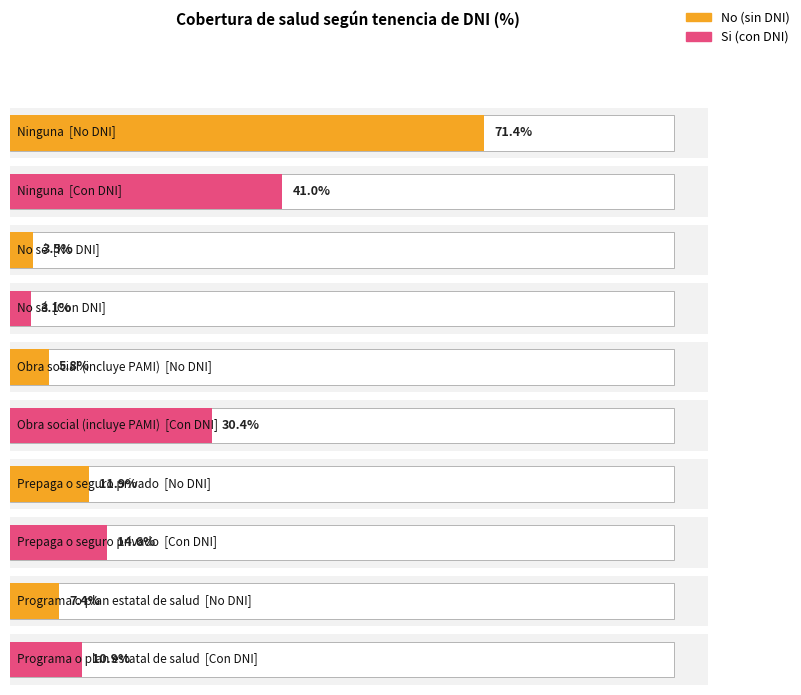

What is the sum of all No values?

100.0